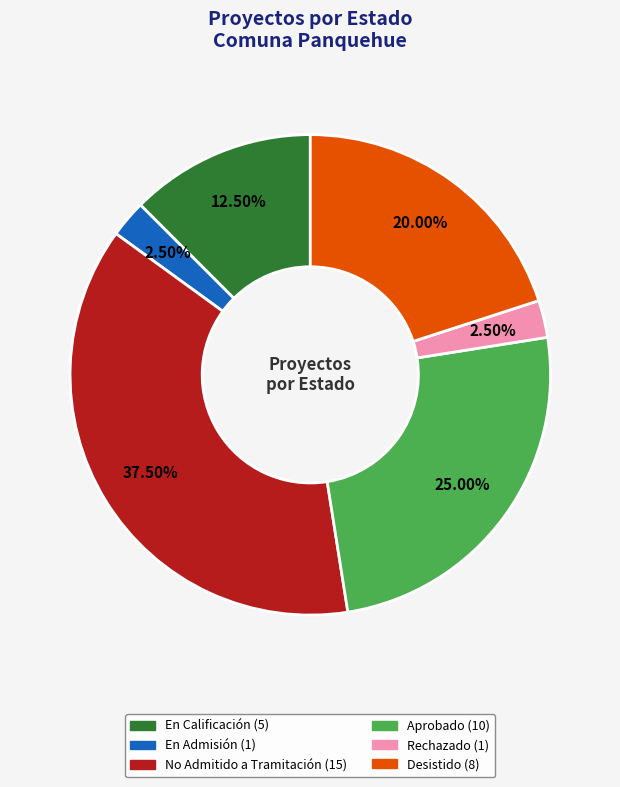

Does Desistido account for over 50% of the chart?

No